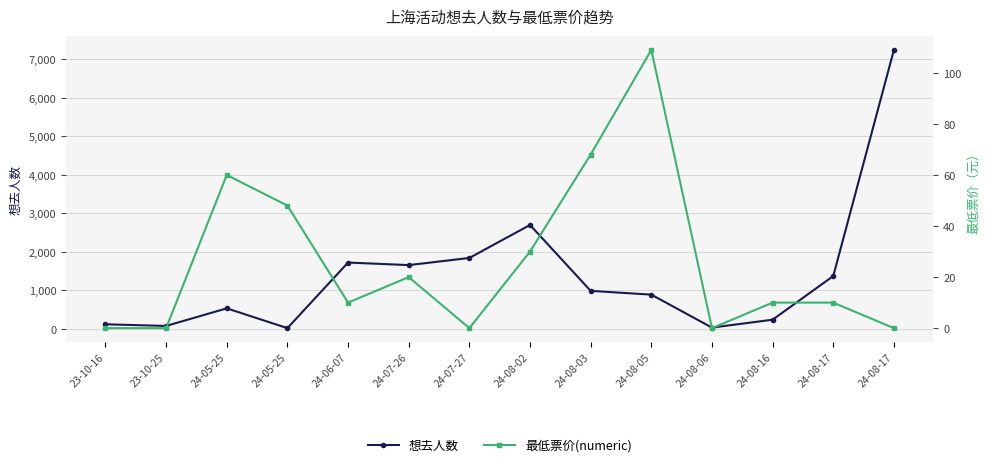

Between 24-05-25 and 24-07-26, which series saw the biggest shift?

想去人数